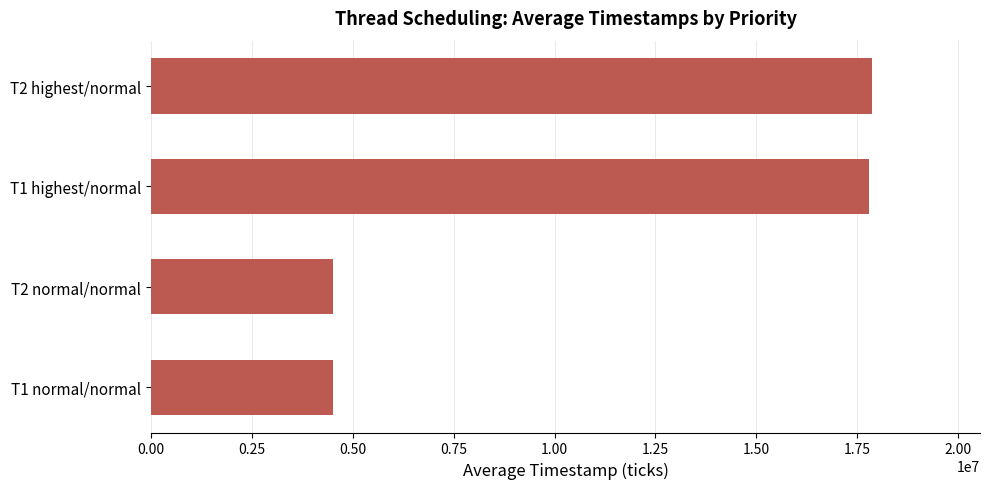

At which label is the value closest to 11182456?

T1 highest/normal